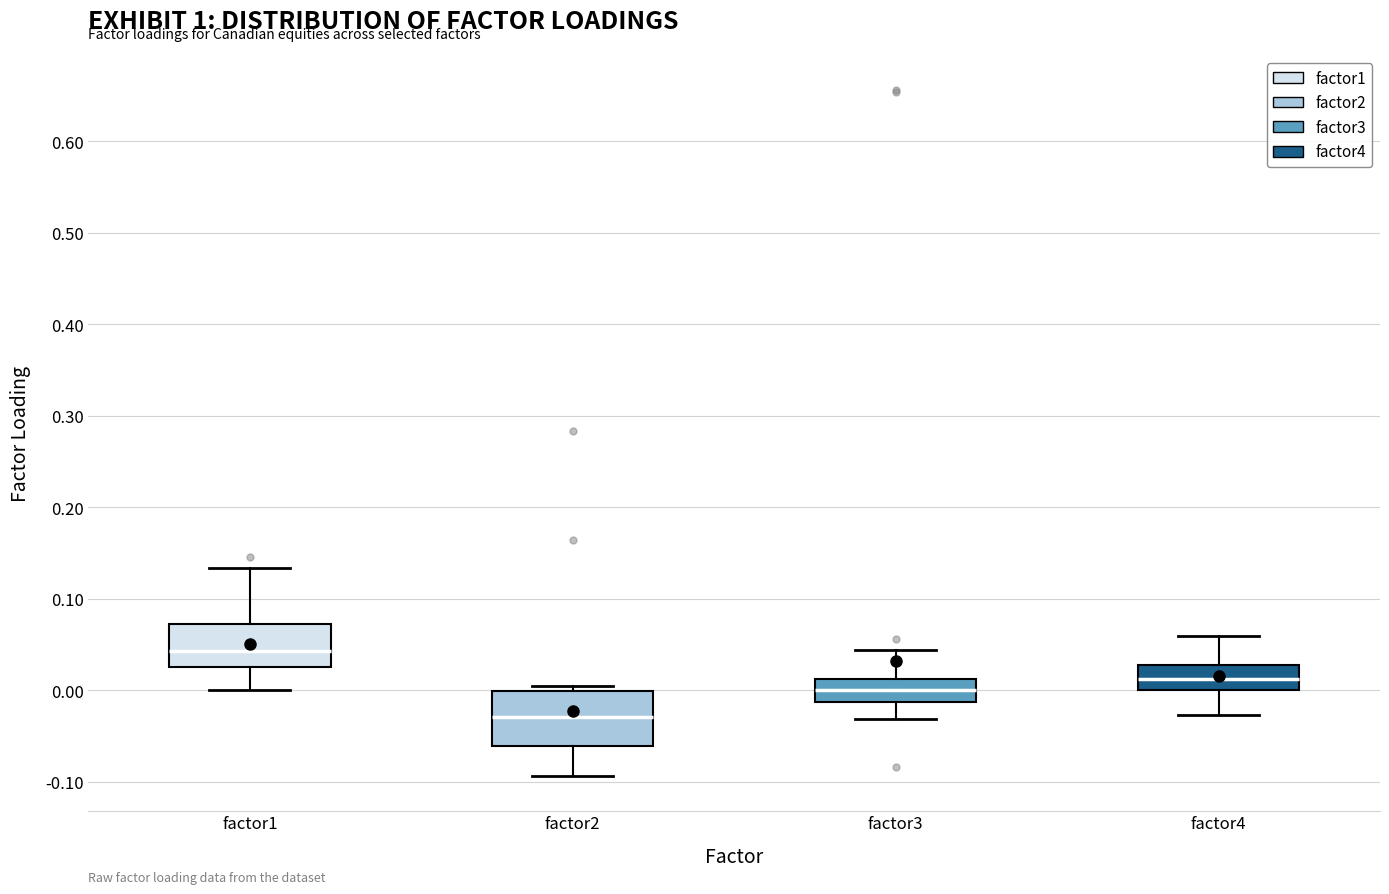

Reading left to right, read every box against the y-axis: the position of its median line, the range the box covers, and the ends of its whiskers. The values are not printed on the chart, so give them approximately, as read against the axis.

factor1: median 0.04, box 0.03 to 0.07, whiskers 0.00 to 0.13
factor2: median -0.03, box -0.06 to 0.00, whiskers -0.09 to 0.00 (just above the box's upper edge)
factor3: median 0.00, box -0.01 to 0.01, whiskers -0.03 to 0.04
factor4: median 0.01, box 0.00 to 0.03, whiskers -0.03 to 0.06